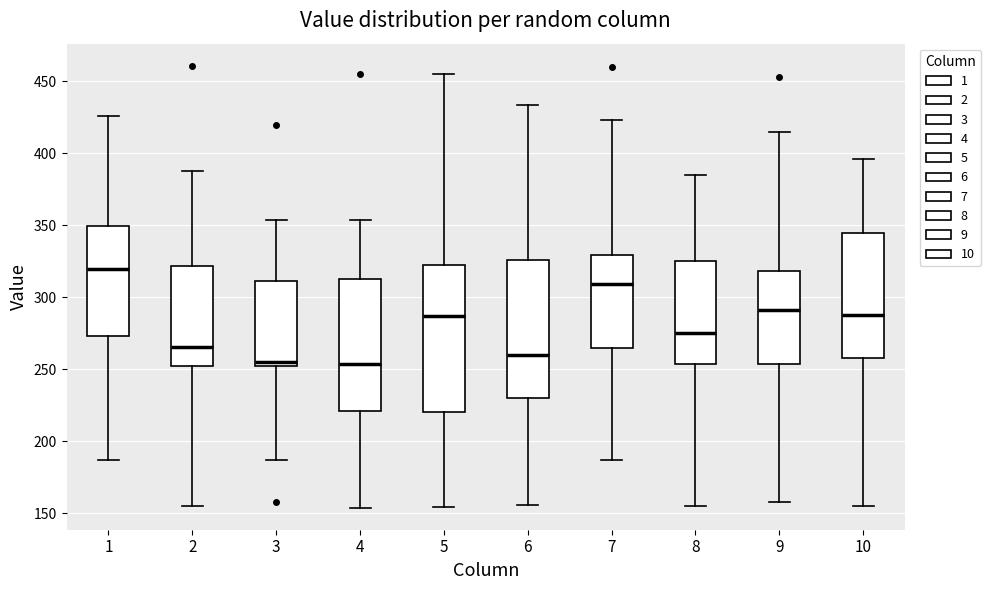

Where is the upper edge of the box at x = 10 on the y-axis? The values are not printed on the chart, so give them approximately, as read against the axis.

345